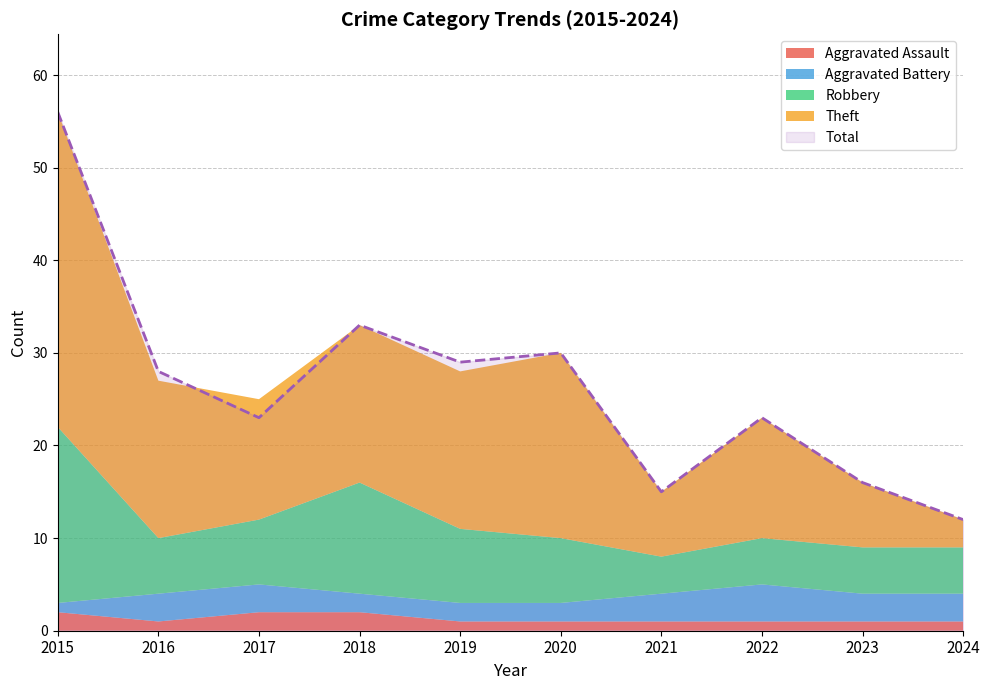

In Theft, how many points are higher than both neighbors (excluding endpoints)?

2